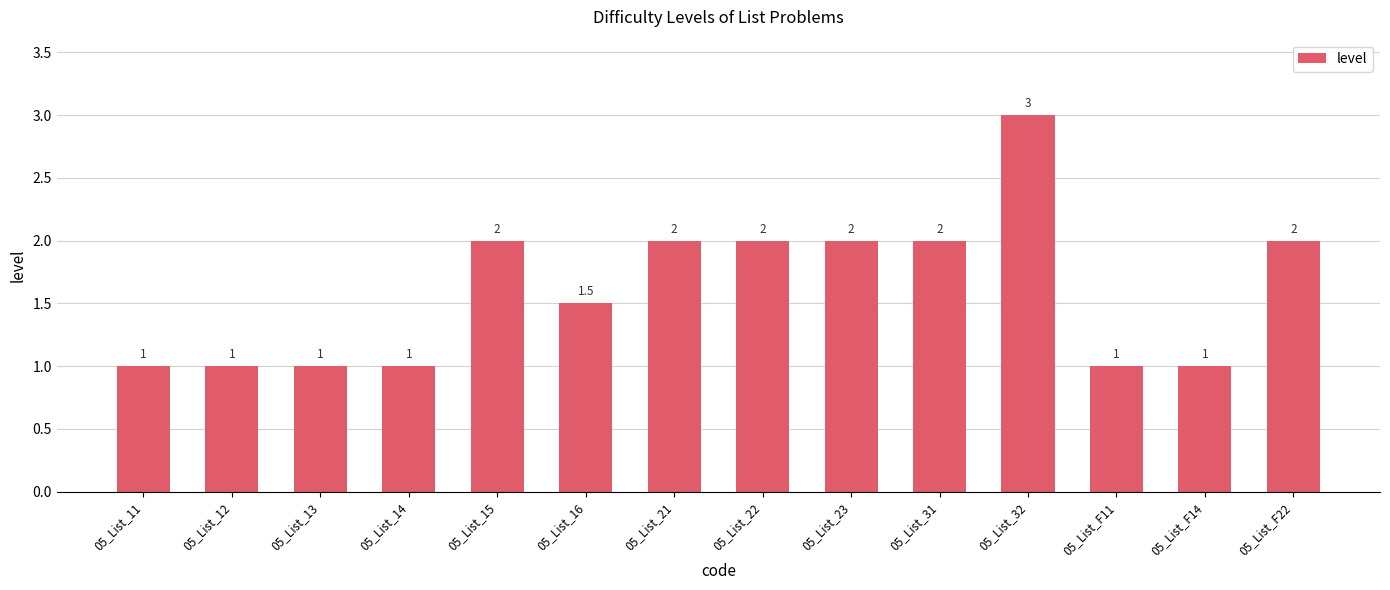

What is the minimum value shown in the chart?

1.0